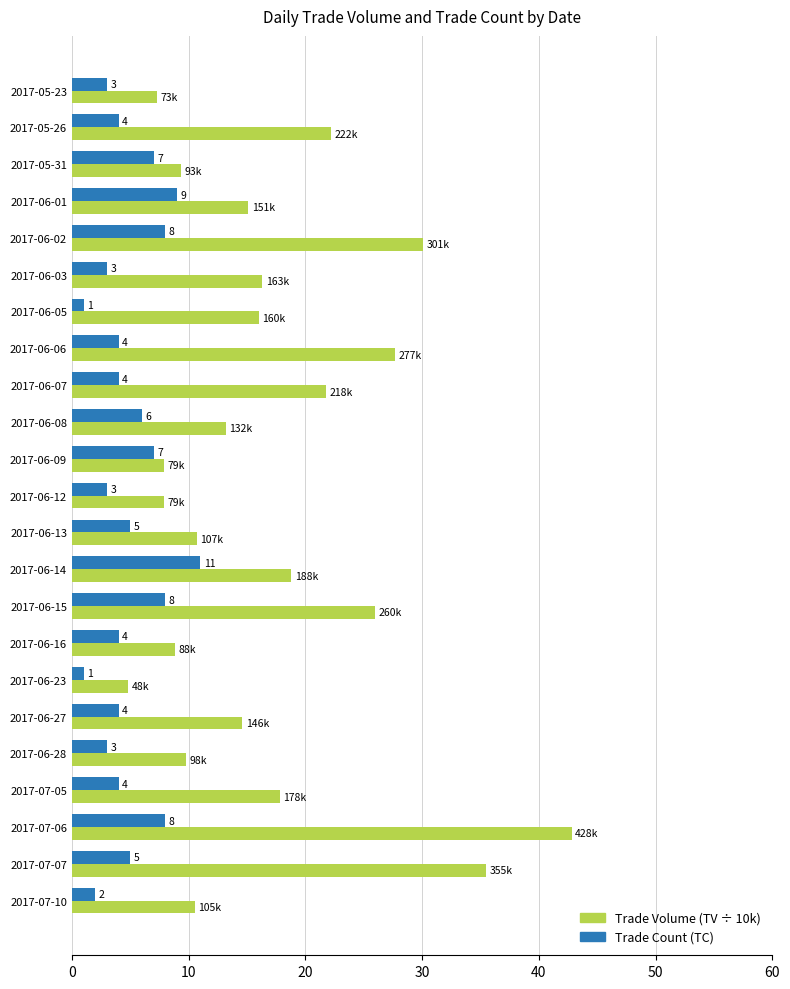

Is it true that Trade Count (TC) equals 14.0 at 2017-06-02?

False